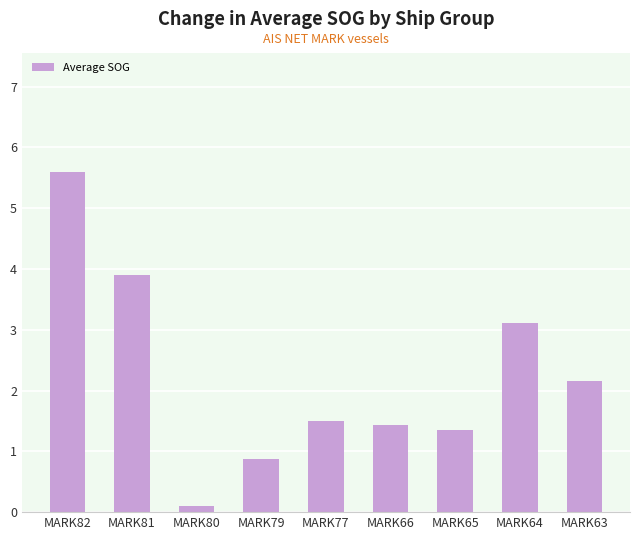

What is the value of the 2nd bar from the left?

3.9